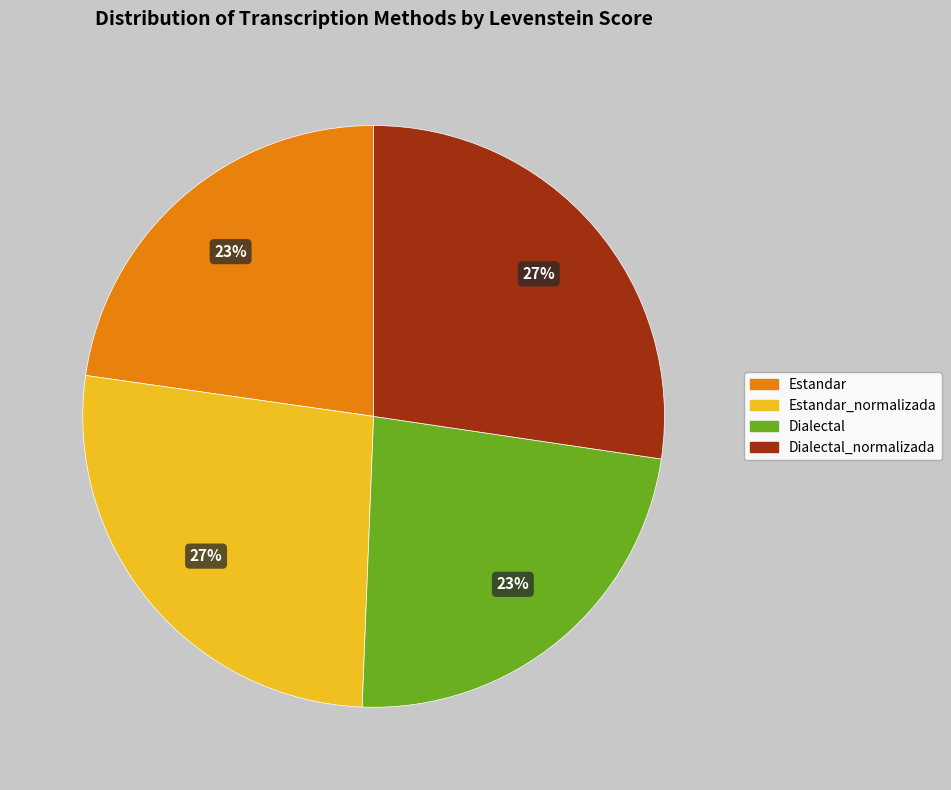

To the nearest percent, what is the average slice percentage?

25%